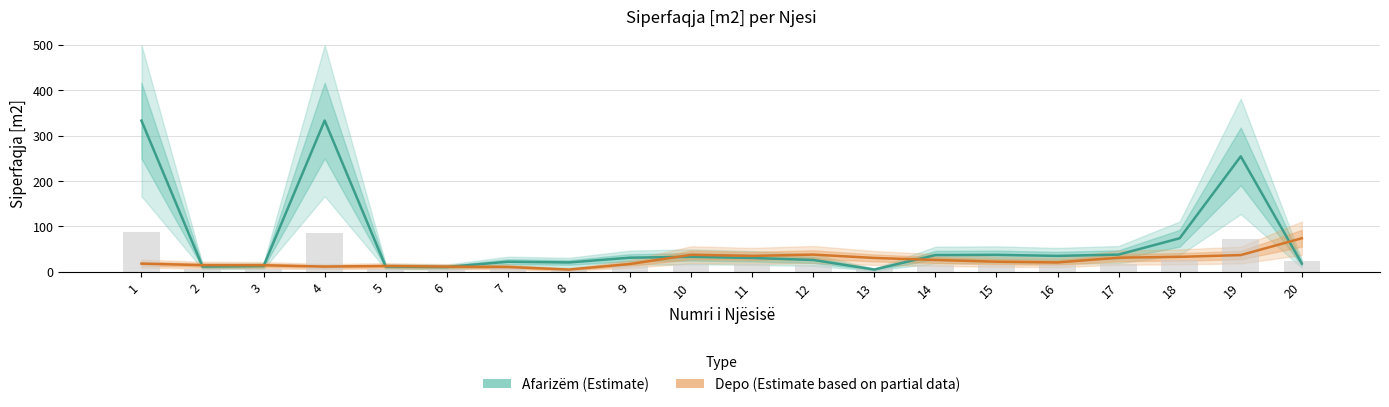

What is the greatest value displayed?

333.3